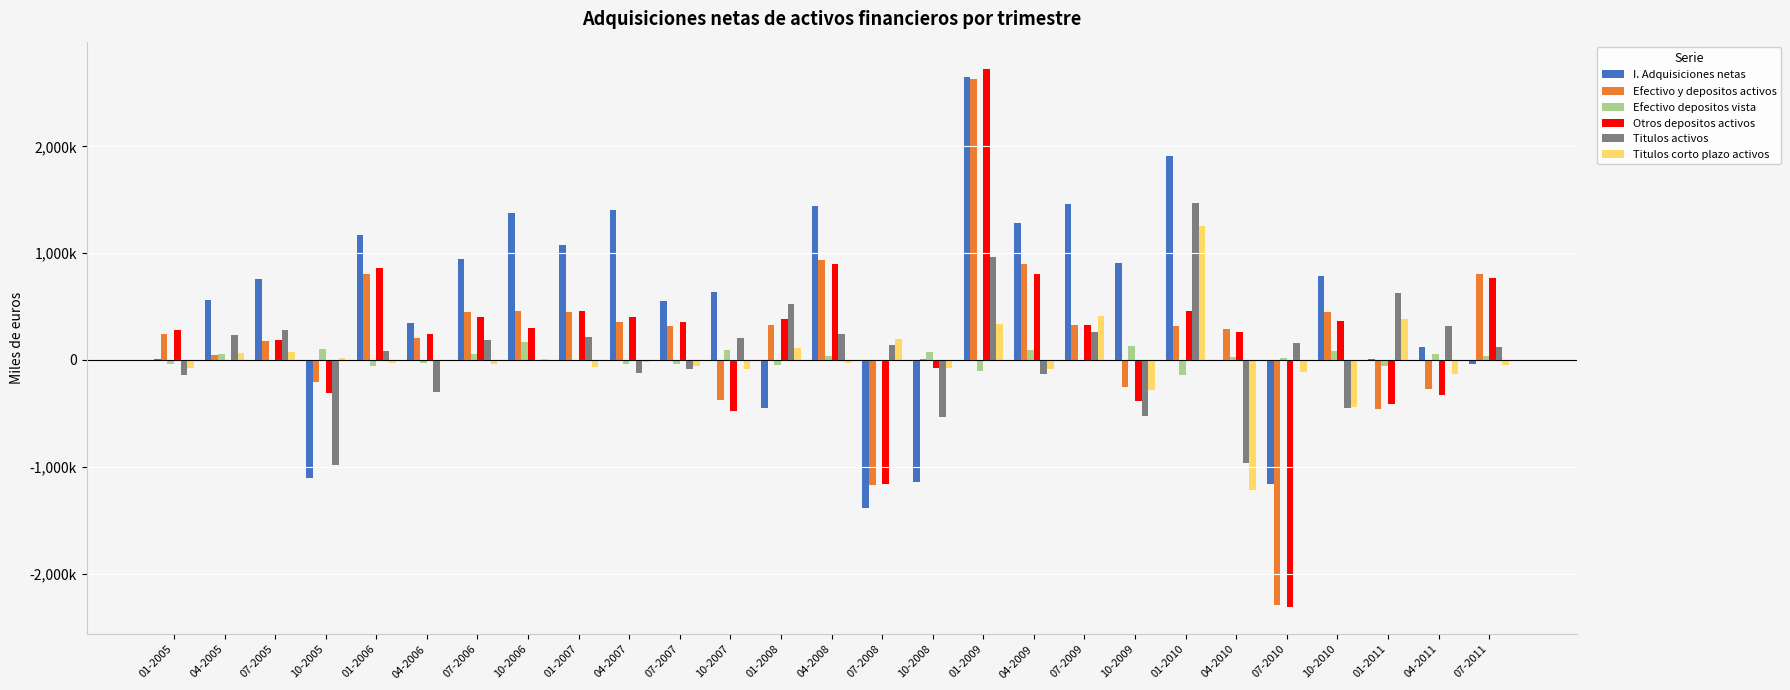

What are all the series names shown in the legend?

I. Adquisiciones netas, Efectivo y depositos activos, Efectivo depositos vista, Otros depositos activos, Titulos activos, Titulos corto plazo activos